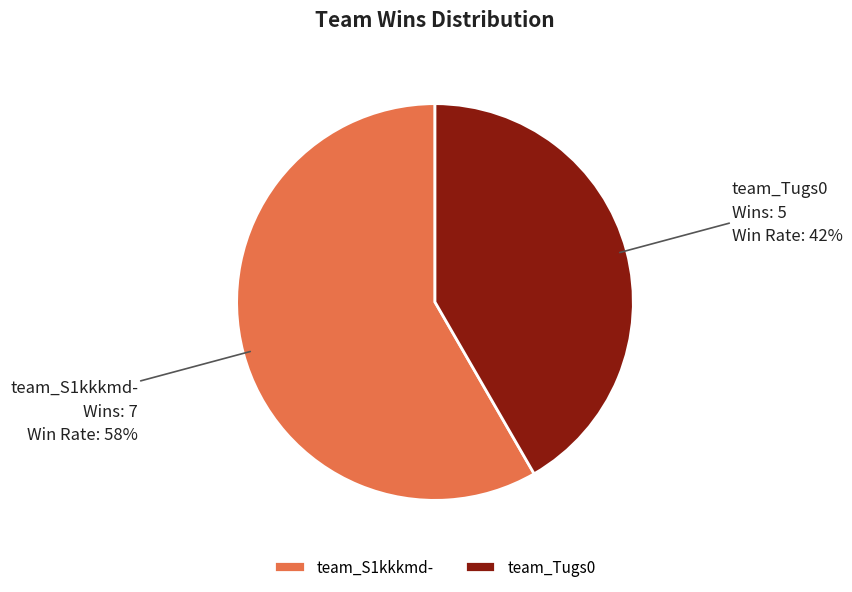

Do team_Tugs0 and team_S1kkkmd- together represent more than half of the pie?

Yes